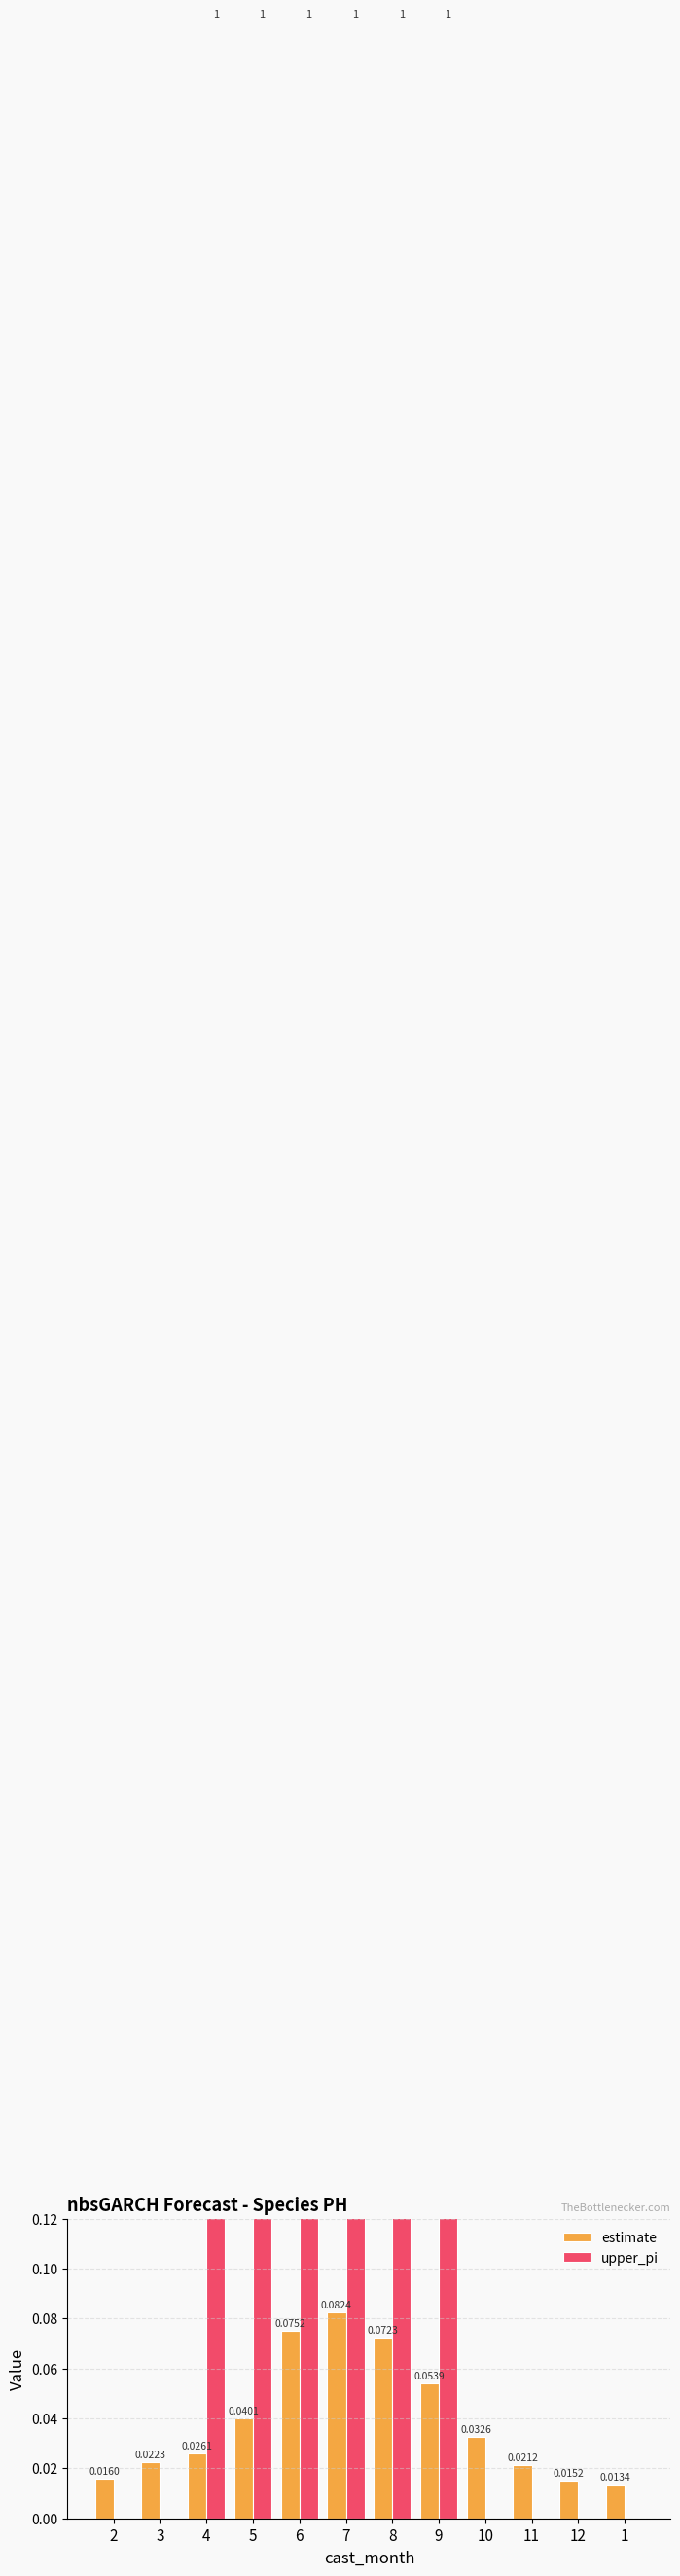

At which category is the sum across all series the highest?

7